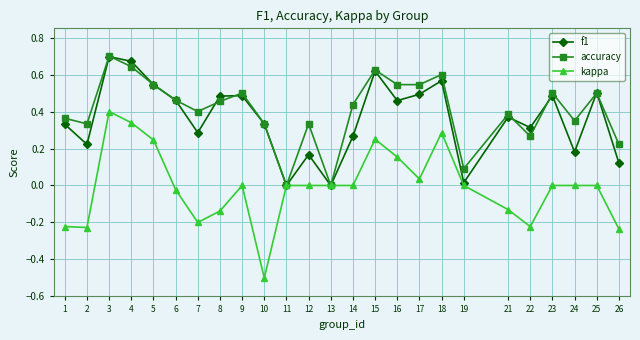

Which series changed the most between 1 and 25?

kappa